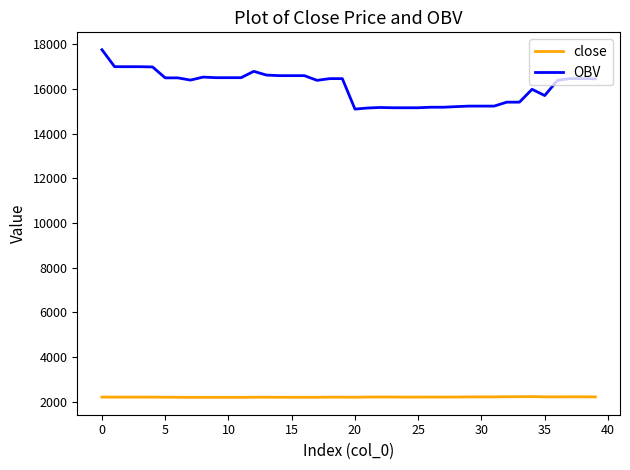

True or false: OBV has more than 0 interior local peaks.

True